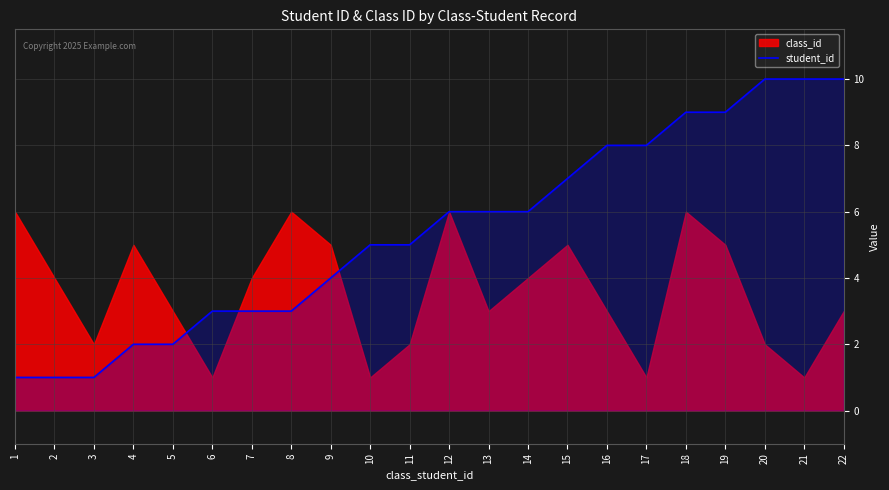

Approximately how many times larger is the value at 22 compared to 2?

10.0